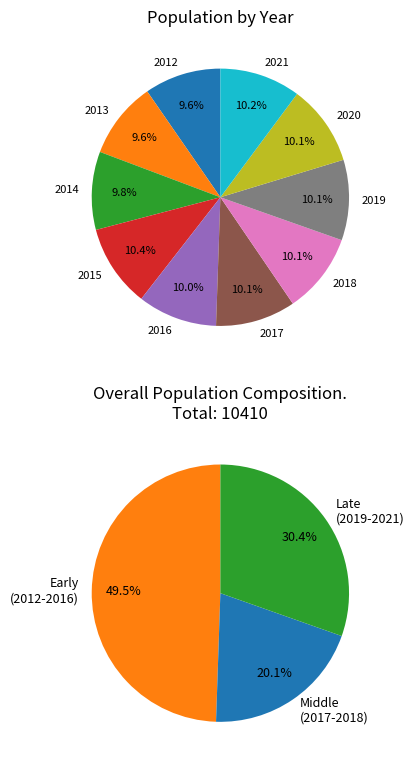

Count the number of slices in the pie.

10